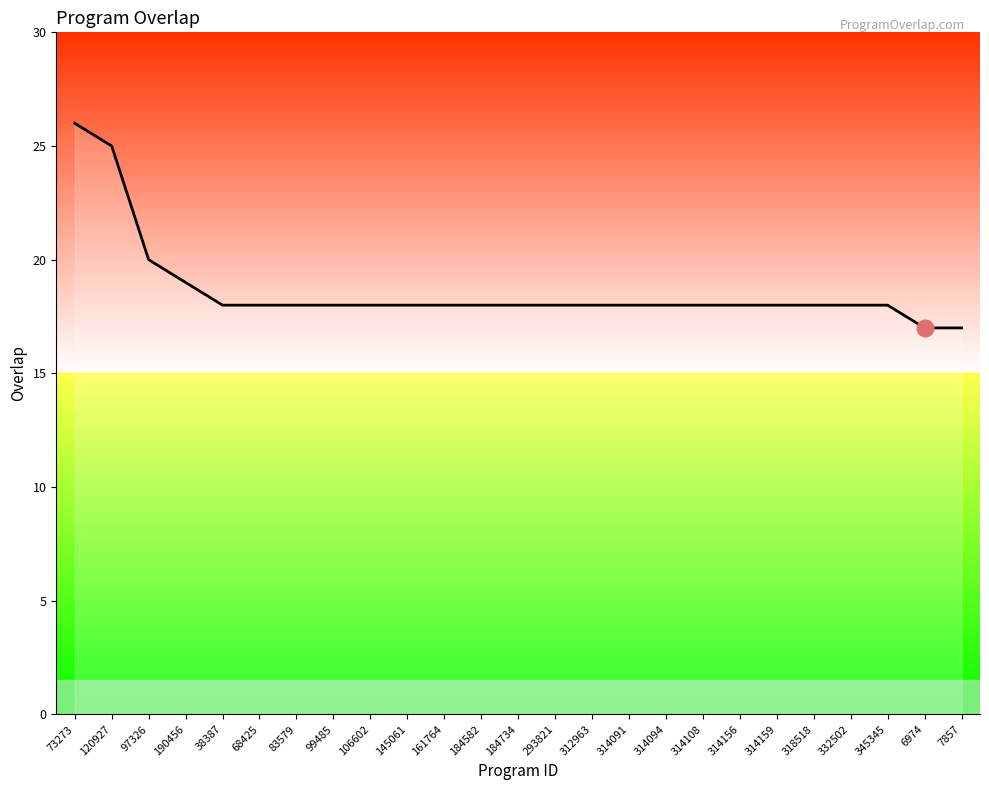

How many lines are shown in the chart?

1